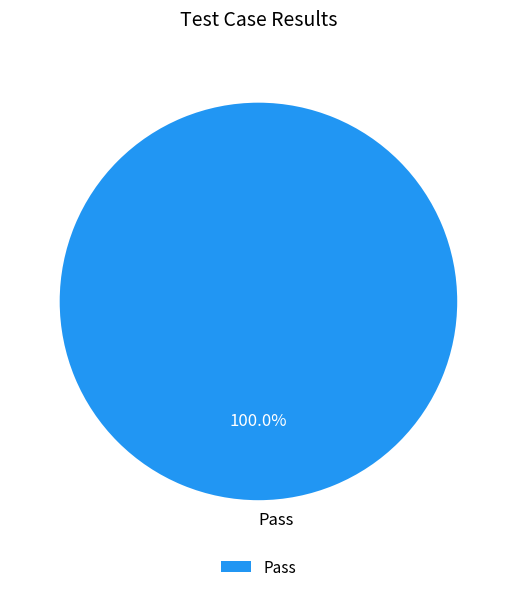

How many slices are in this pie chart?

1